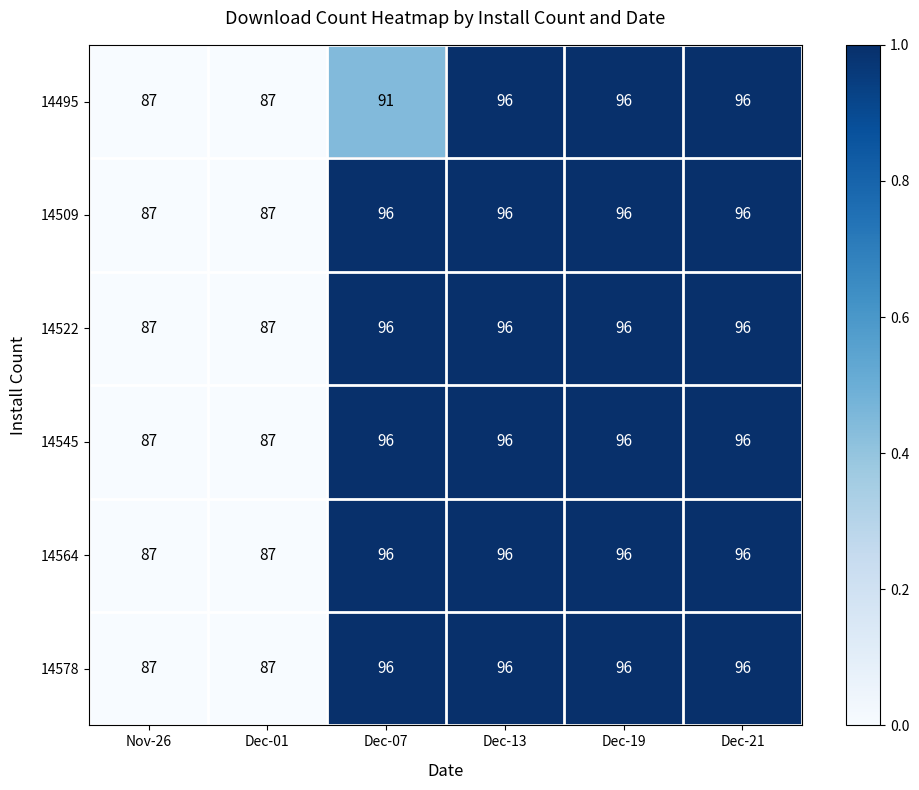

Is it true that 14509 equals 139 at Dec-19?

False